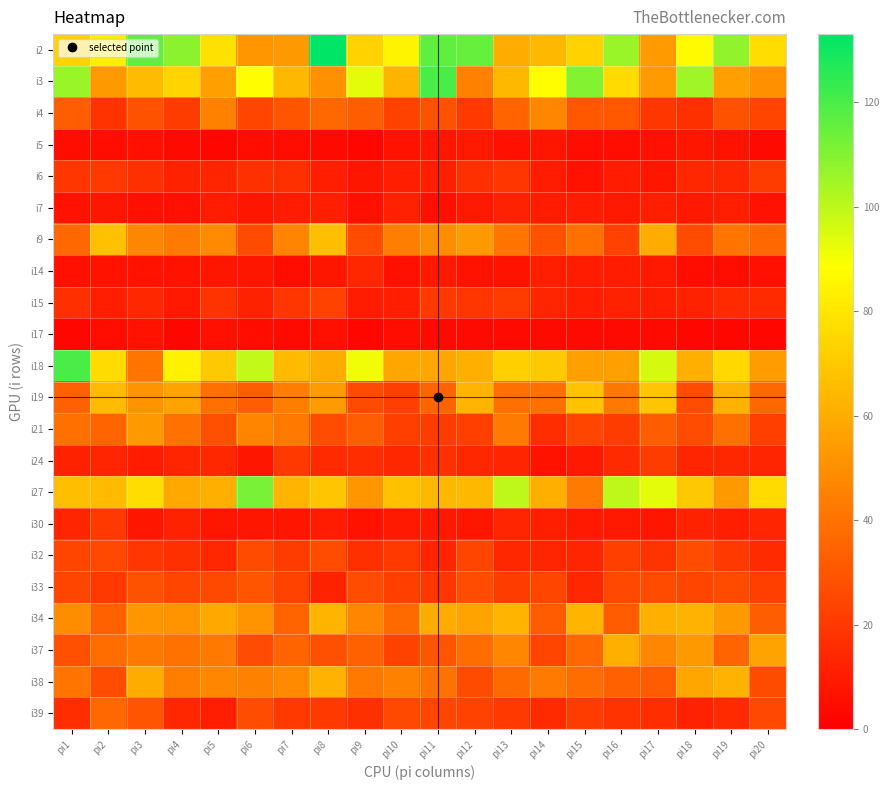

Rank the series at pi7 from lowest to highest value.

i17, i5, i14, i30, i7, i6, i15, i24, i39, i32, i33, i4, i34, i37, i21, i19, i9, i38, i2, i27, i3, i18